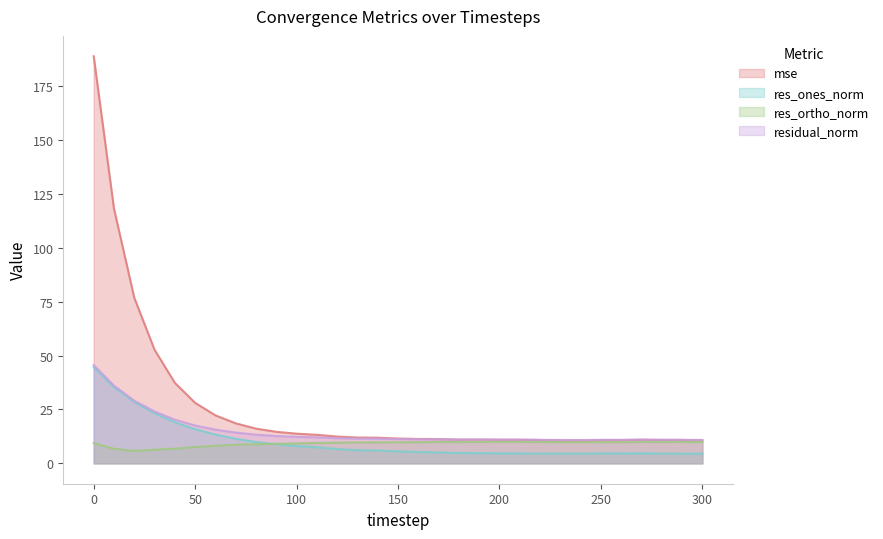

How many categories are shown in the chart?

31